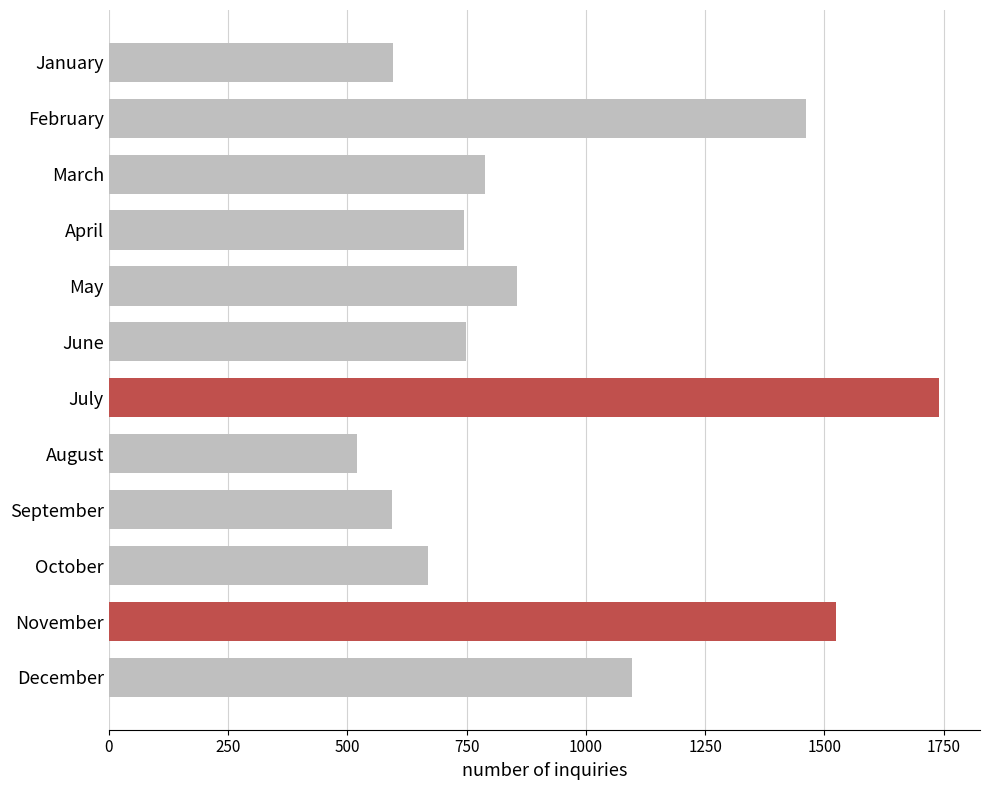

What is the sum of all values?

11336